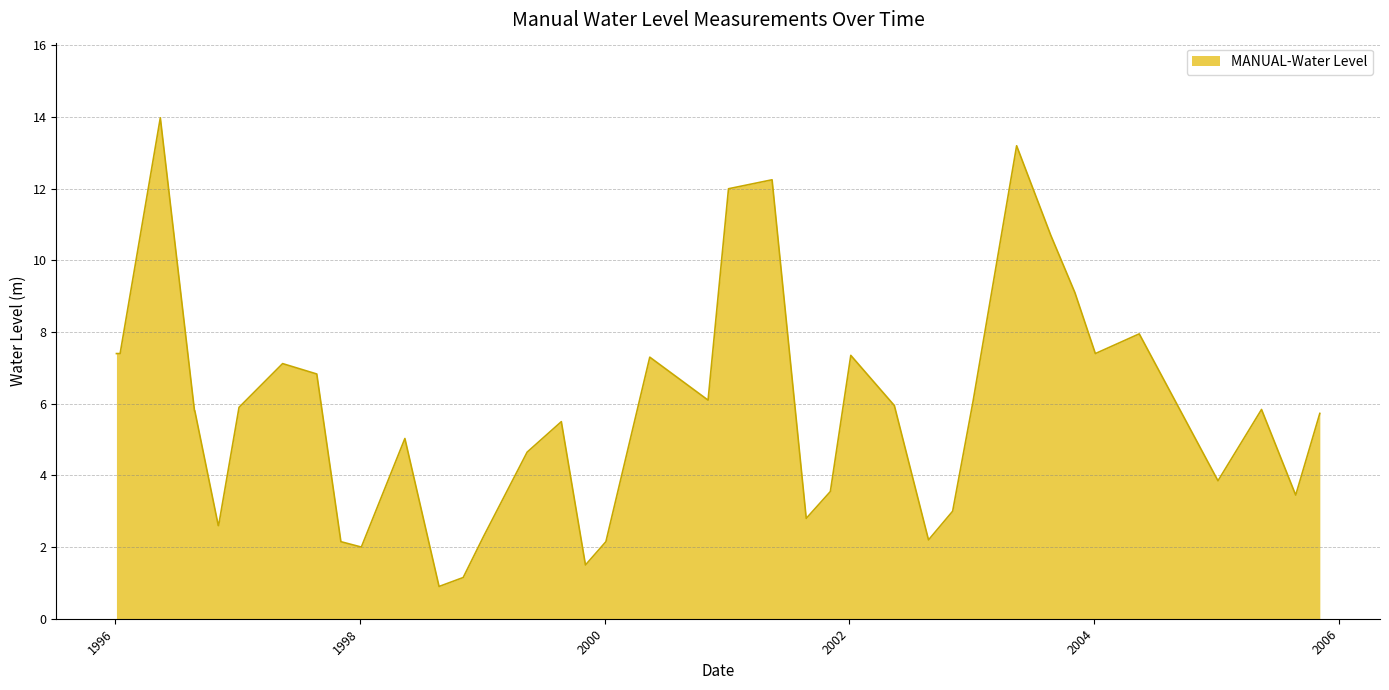

What is the maximum value shown in the chart?

14.0